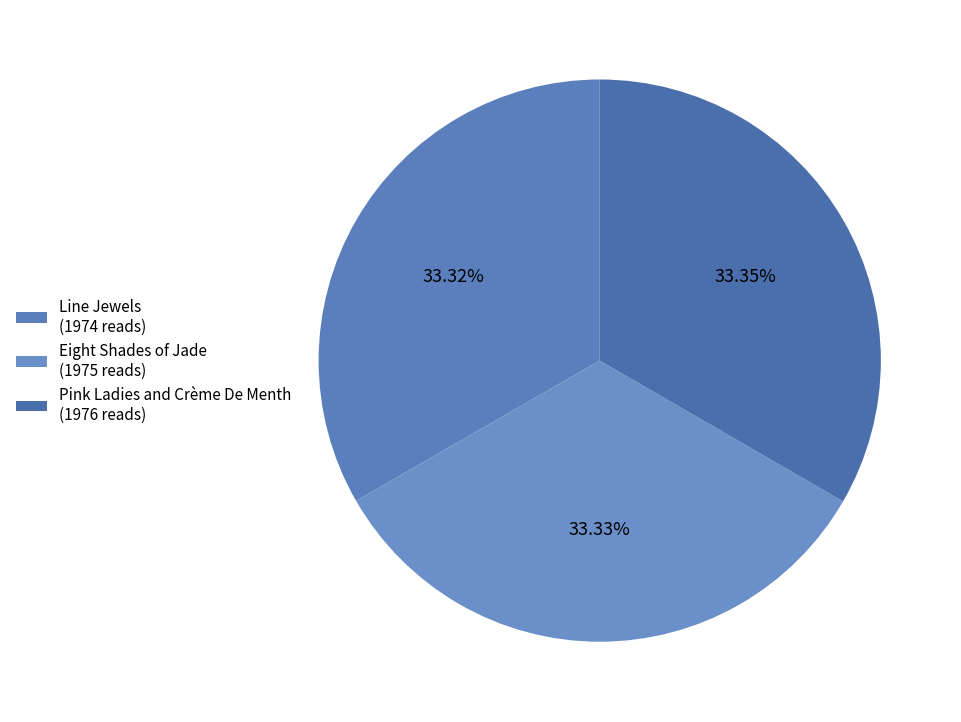

True or false: Eight Shades of Jade accounts for 45% of the total.

False